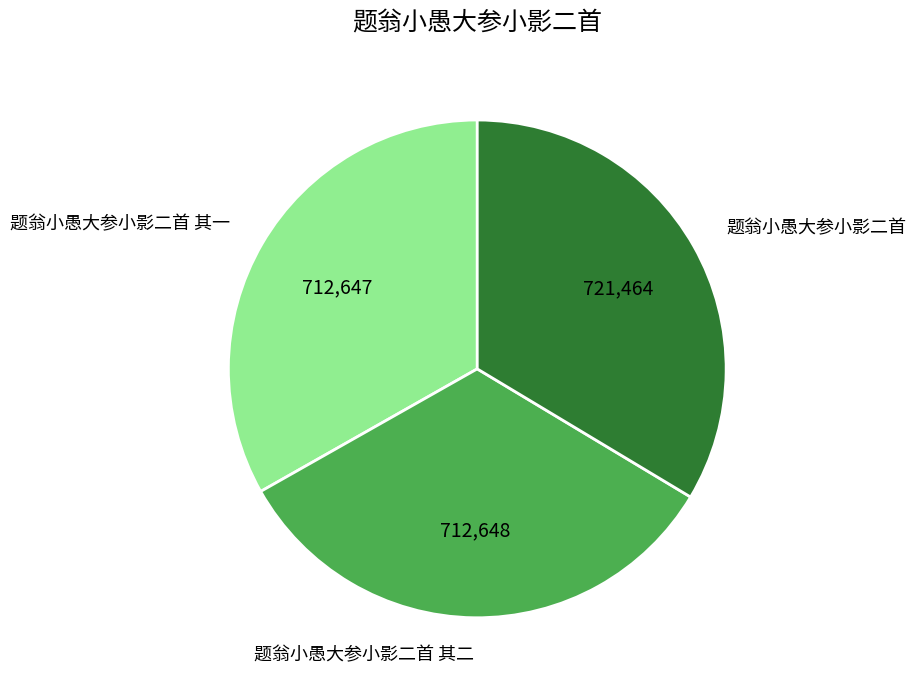

Do 题翁小愚大参小影二首 and 题翁小愚大参小影二首 其一 together represent more than half of the pie?

Yes